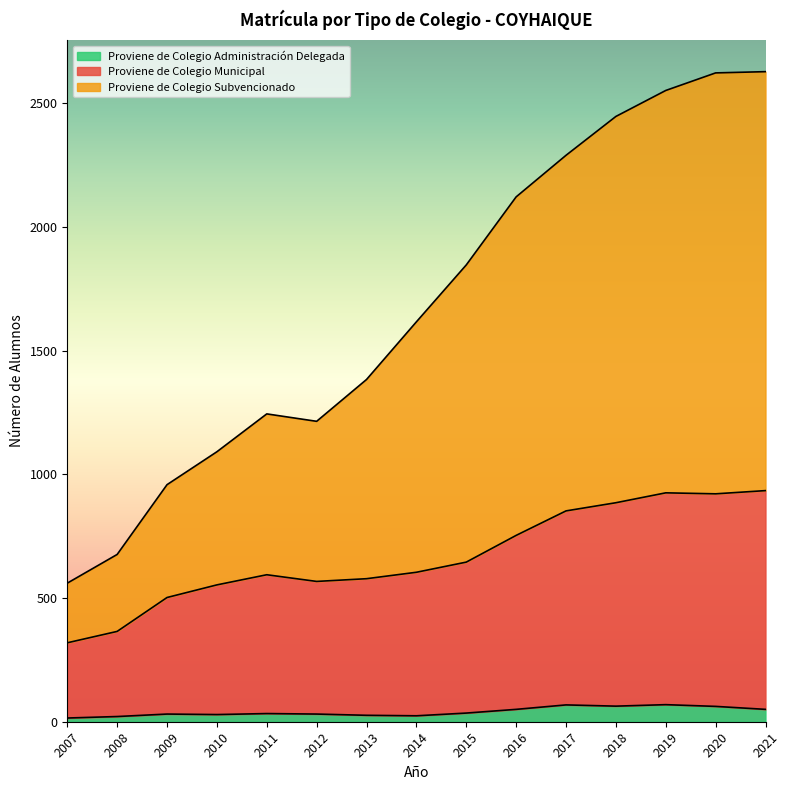

What is the maximum value for Proviene de Colegio Administración Delegada?

69